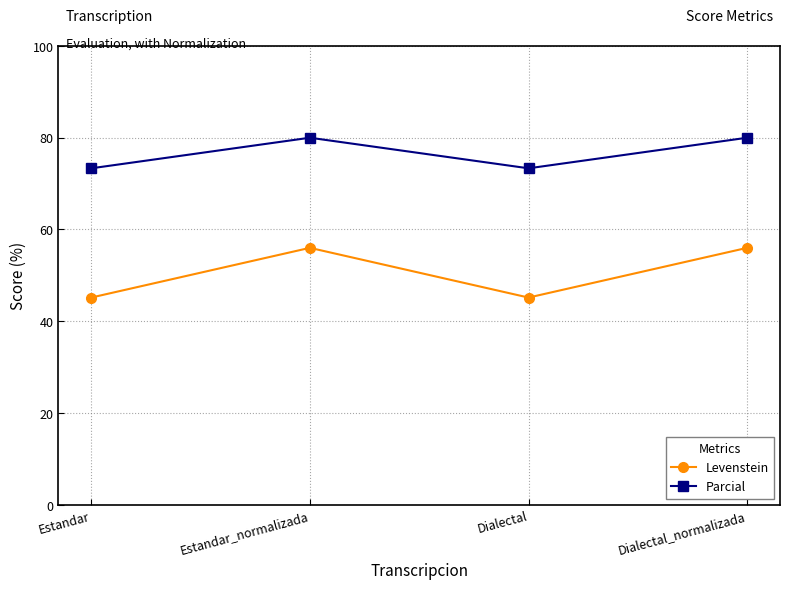

What is the minimum value for Parcial?

73.3